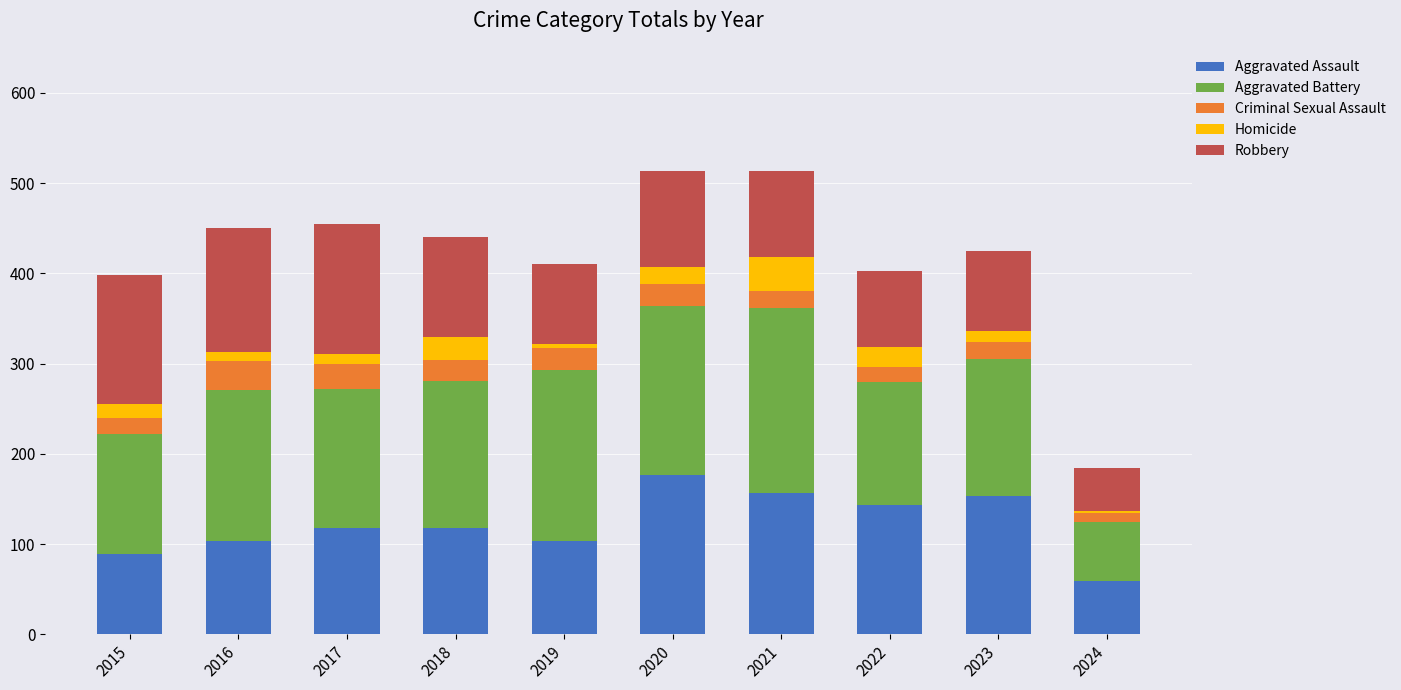

How many series are shown in this chart?

5